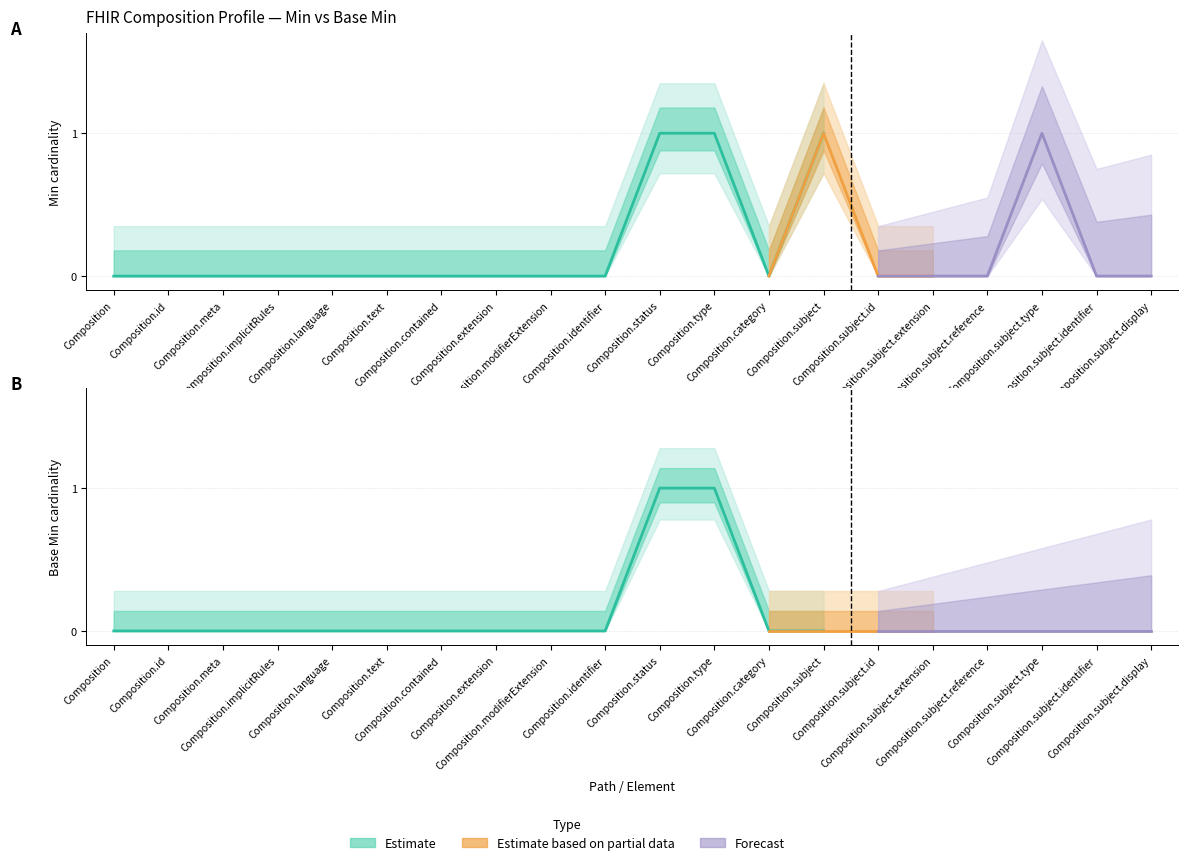

Which series changed the most between Composition and Composition.subject.display?

Min